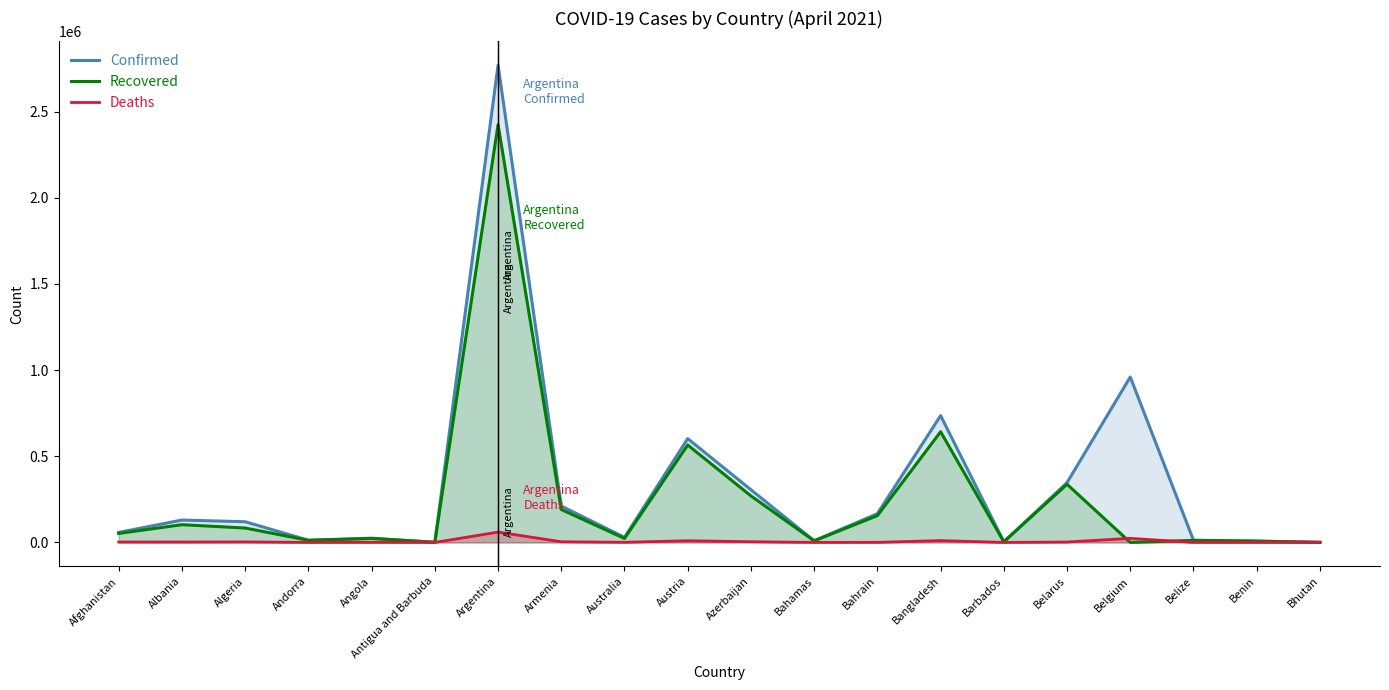

Reading left to right, extract all data points from this chart.

Confirmed: Afghanistan=58312	Albania=129980	Algeria=120174	Andorra=12917	Angola=24883	Antigua and Barbuda=1217	Argentina=2769552	Armenia=211399	Australia=29603	Austria=602494	Azerbaijan=305933	Bahamas=9868	Bahrain=167165	Bangladesh=736074	Barbados=3797	Belarus=347316	Belgium=960169	Belize=12585	Benin=7720	Bhutan=986
Recovered: Afghanistan=52348	Albania=103066	Algeria=83765	Andorra=12334	Angola=22882	Antigua and Barbuda=995	Argentina=2424675	Armenia=191158	Australia=23181	Austria=565513	Azerbaijan=269965	Bahamas=9140	Bahrain=155768	Bangladesh=642449	Barbados=3704	Belarus=337620	Belgium=0	Belize=12164	Benin=7510	Bhutan=883
Deaths: Afghanistan=2561	Albania=2358	Algeria=3172	Andorra=123	Angola=570	Antigua and Barbuda=31	Argentina=60083	Armenia=3969	Australia=910	Austria=10026	Azerbaijan=4235	Bahamas=194	Bahrain=607	Bangladesh=10781	Barbados=44	Belarus=2453	Belgium=23867	Belize=318	Benin=97	Bhutan=1